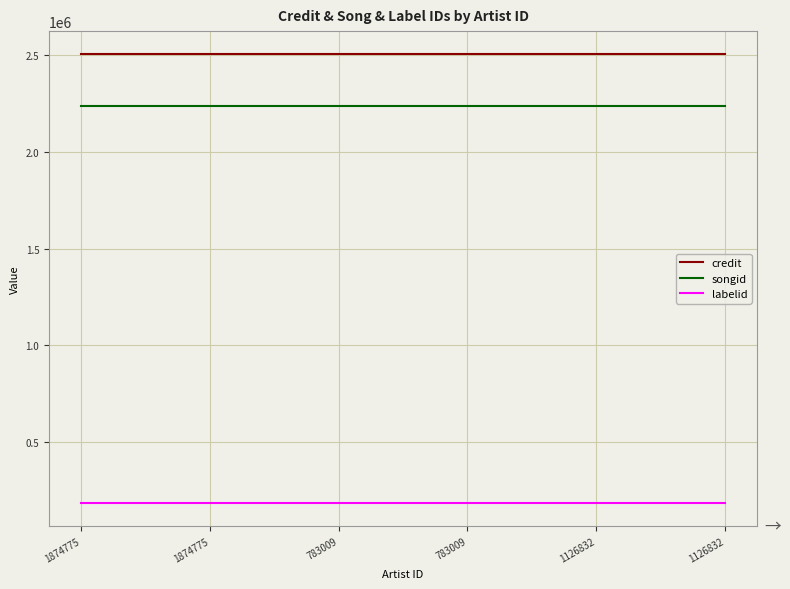

Reading right to left, list all the values displayed in this chart.

credit: 1126832=2509715	1126832=2509715	783009=2509715	783009=2509715	1874775=2509715	1874775=2509715
songid: 1126832=2237019	1126832=2237019	783009=2237019	783009=2237019	1874775=2237019	1874775=2237019
labelid: 1126832=181495	1126832=181495	783009=181495	783009=181495	1874775=181495	1874775=181495